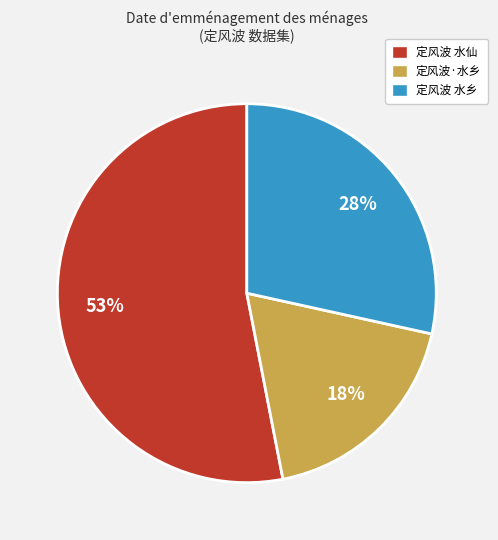

How many segments does this pie chart have?

3